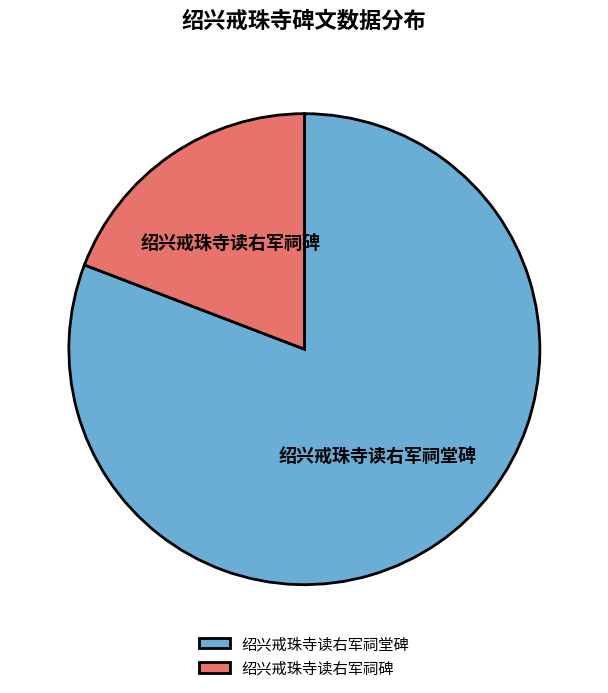

Which category has the smallest portion of the pie?

绍兴戒珠寺读右军祠碑